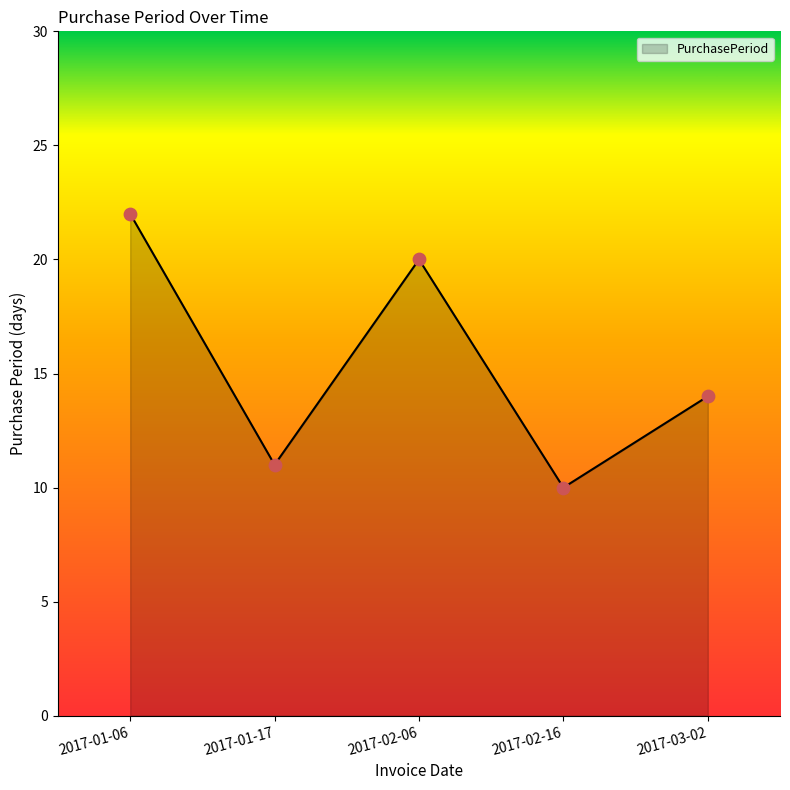

Between 2017-03-02 and 2017-02-06, which is larger?

2017-02-06